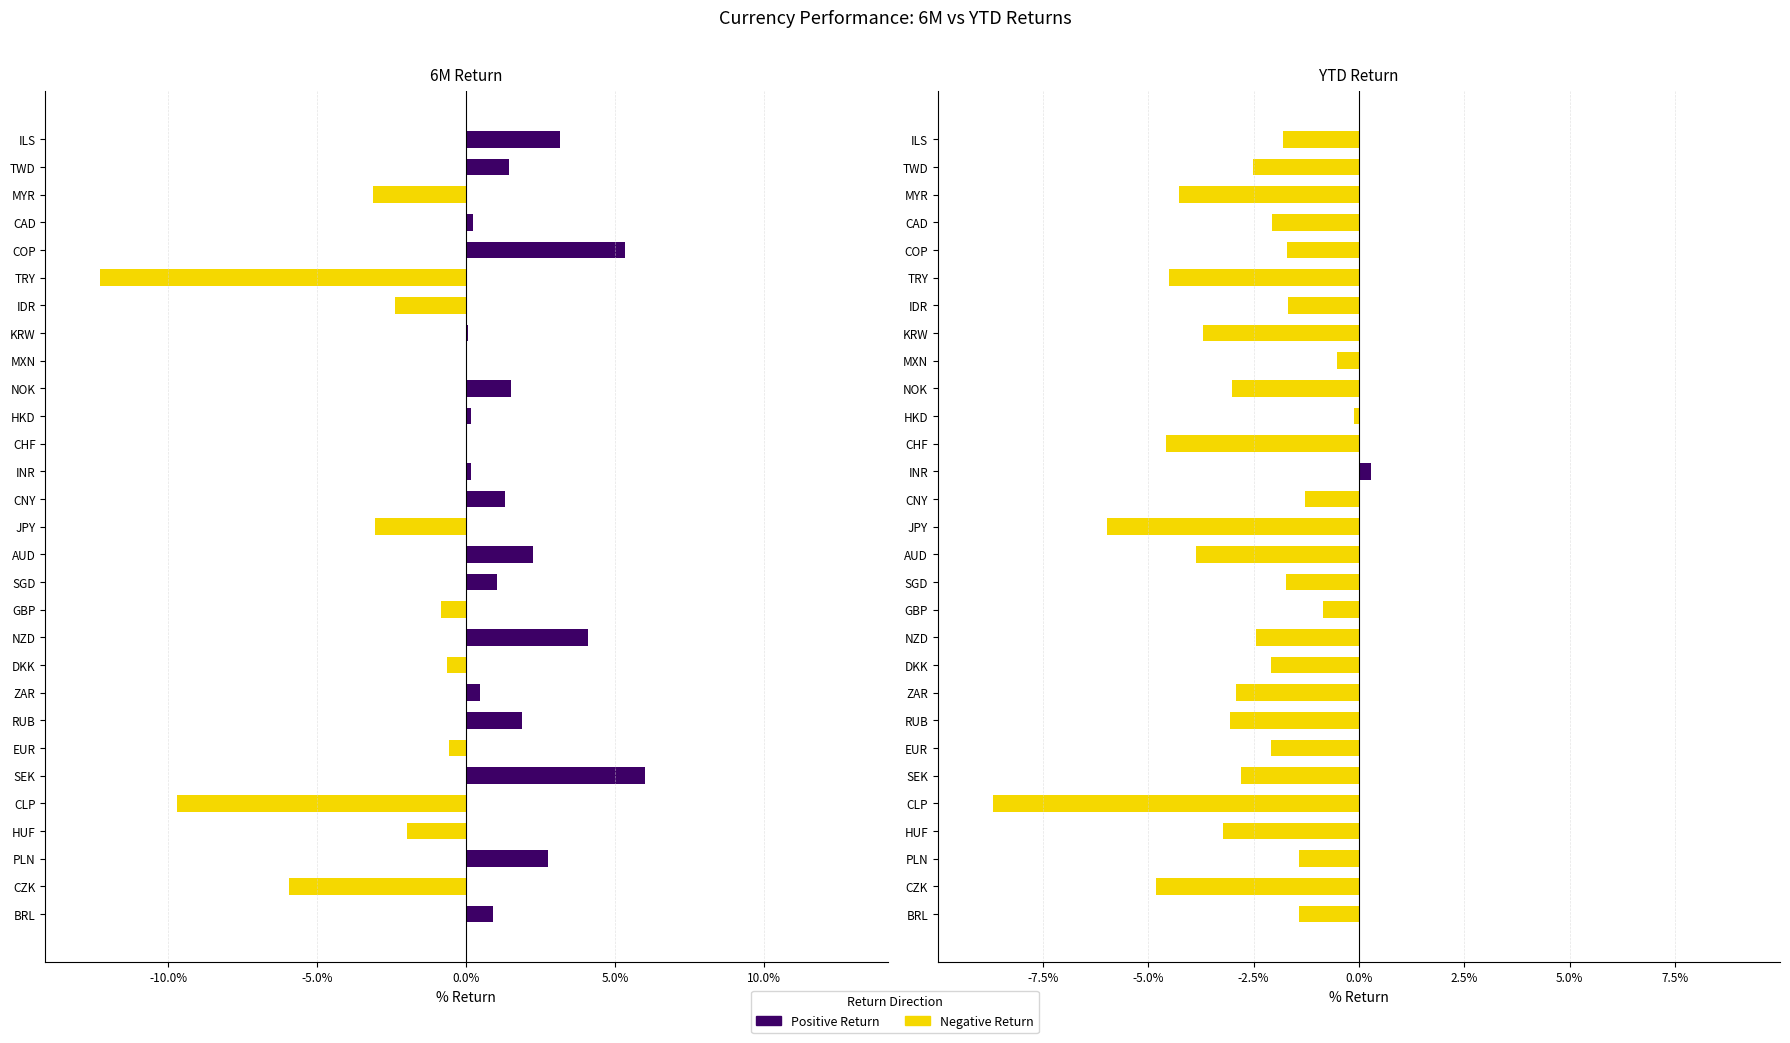

At which label is 6M closest to 0?

CHF